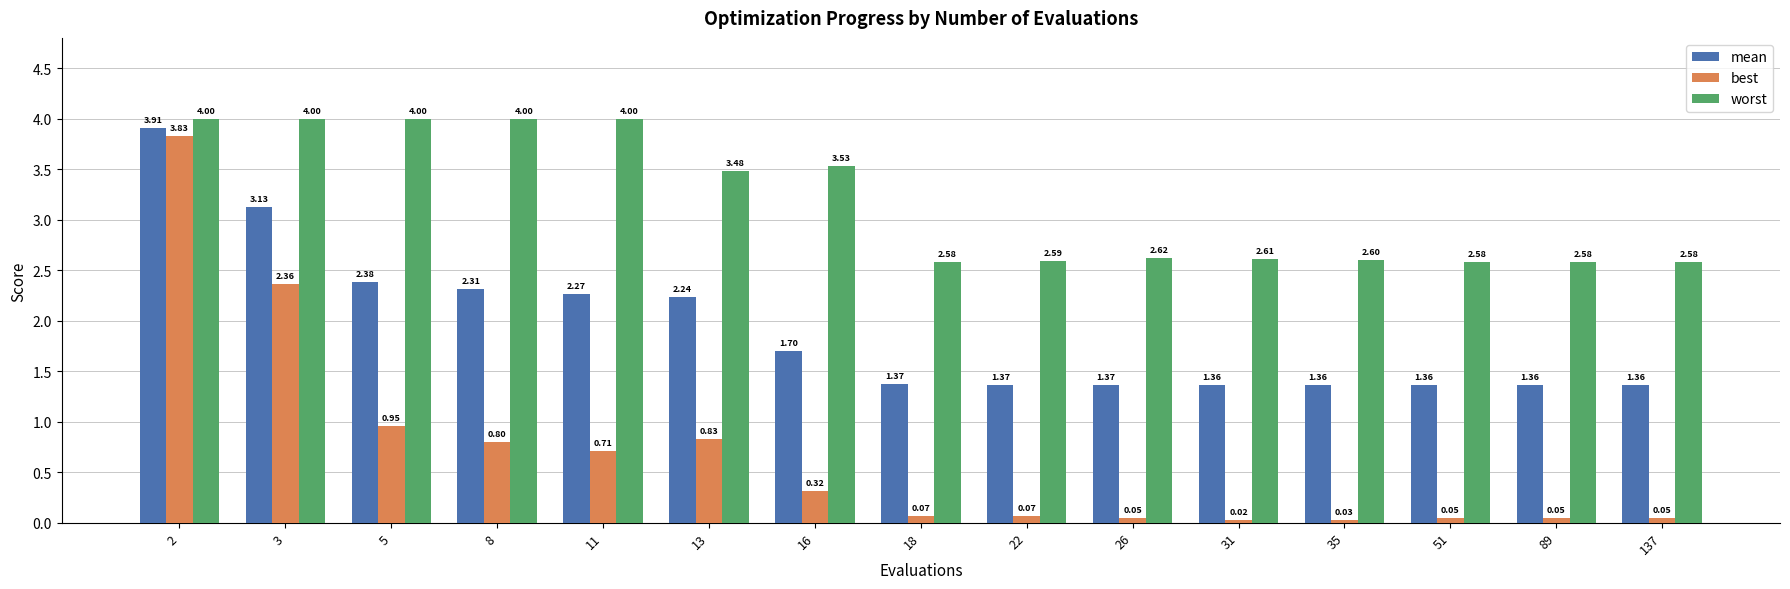

Are the bars horizontal?

No